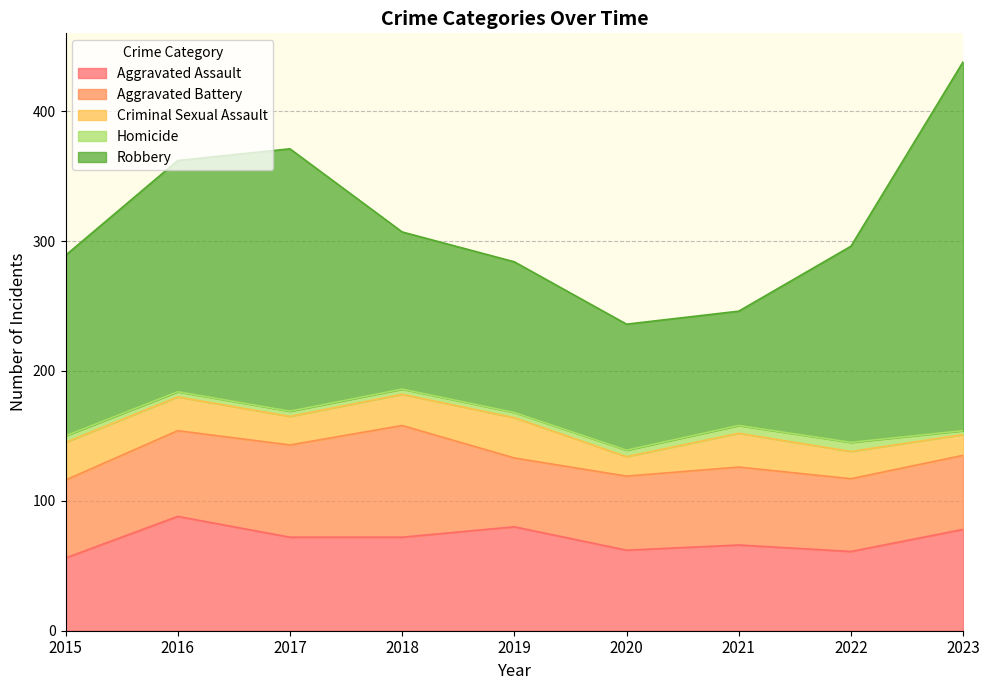

How many lines are shown in the chart?

5